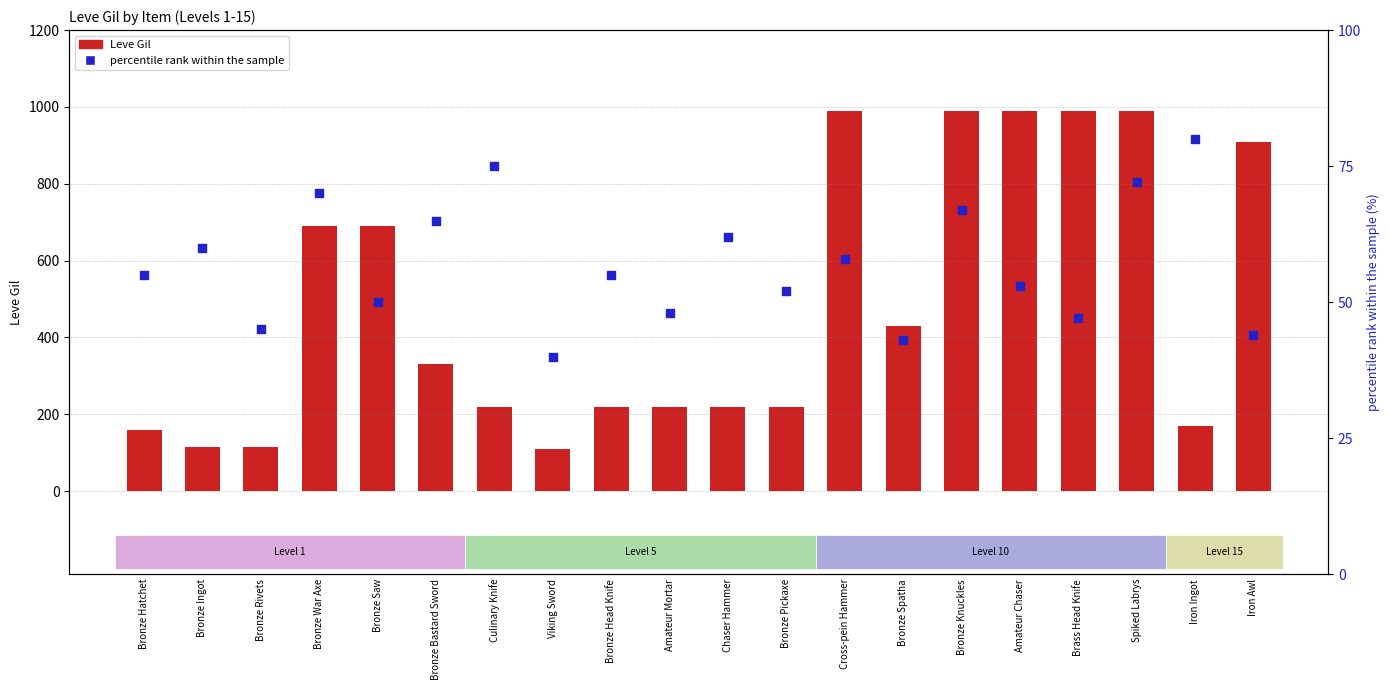

Which series has the largest total across all categories?

Leve Gil